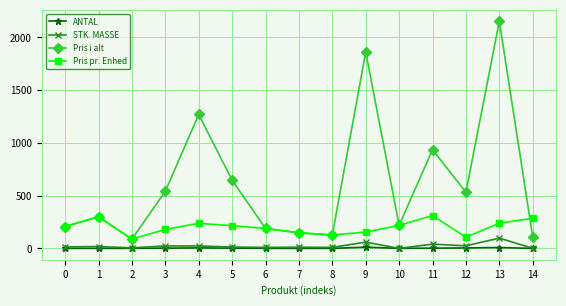

What is the total value across all series at 5?

879.2